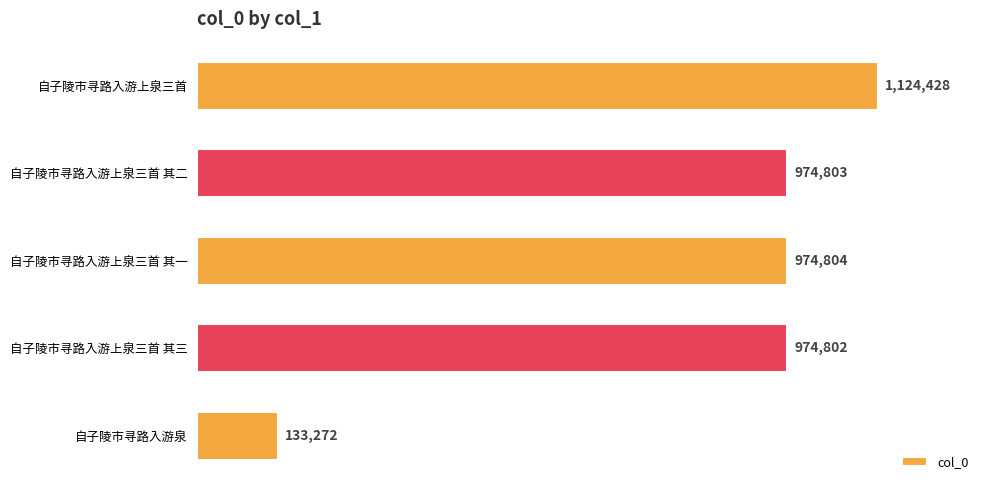

List the labels in order of value, smallest first.

自子陵市寻路入游泉, 自子陵市寻路入游上泉三首 其三, 自子陵市寻路入游上泉三首 其二, 自子陵市寻路入游上泉三首 其一, 自子陵市寻路入游上泉三首